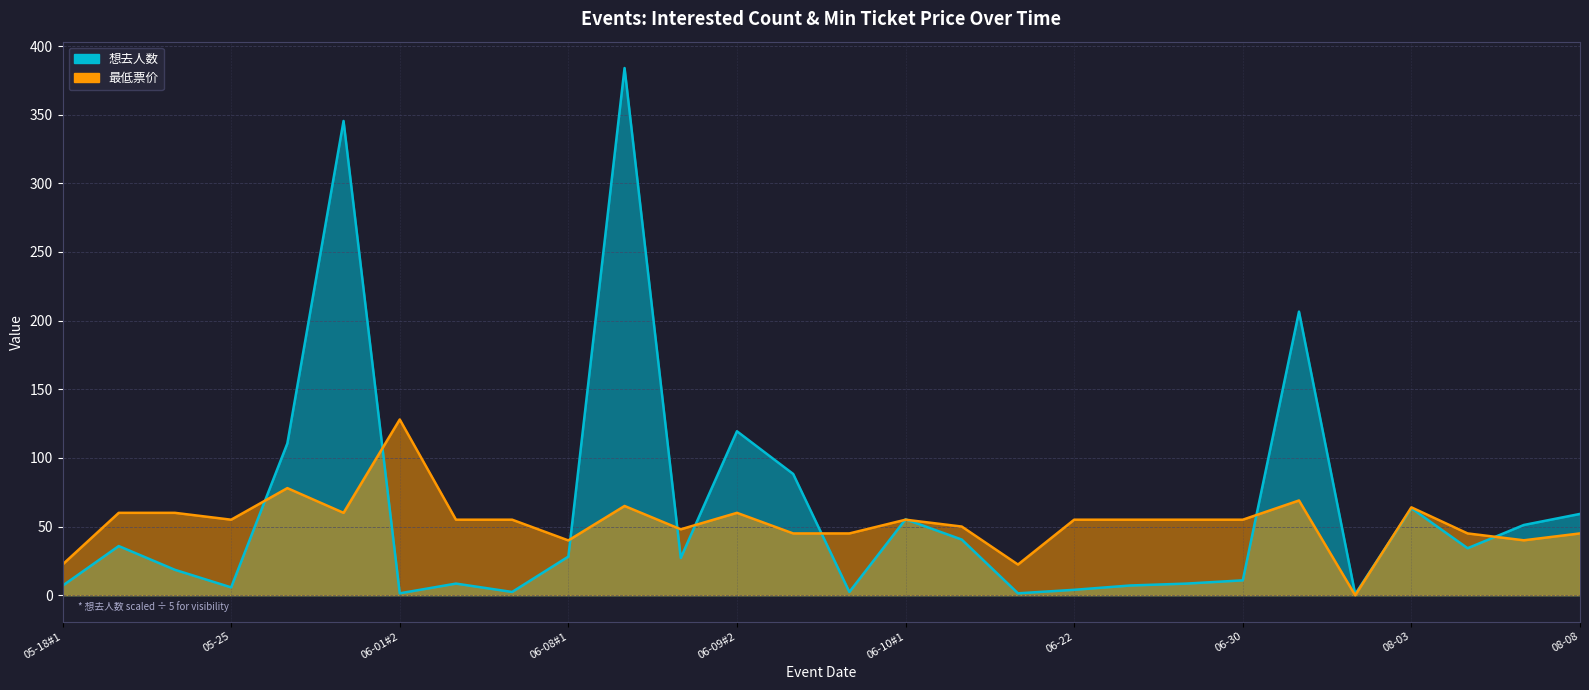

The 想去人数 series shows 59.2 at 08-08. True or false?

True